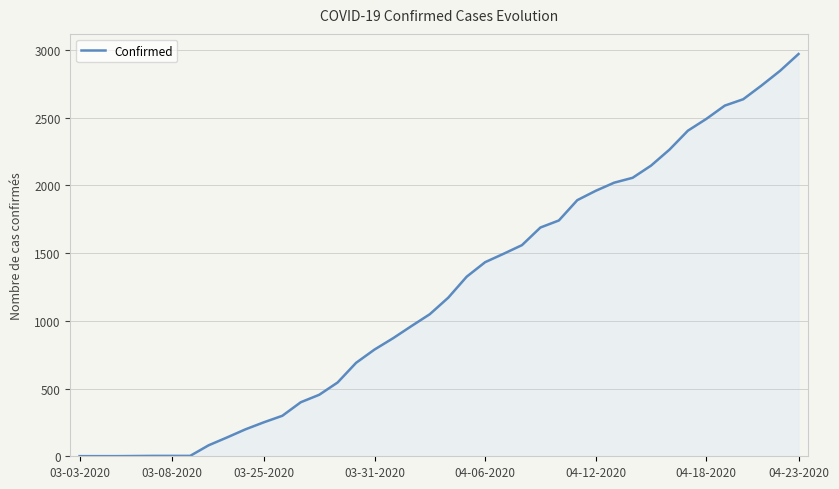

What is the difference between the maximum and minimum values?

2969